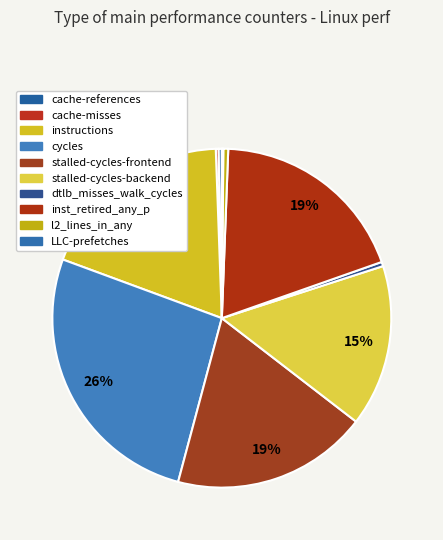

To the nearest percent, what is the difference between the largest and smallest slice percentages?

26%